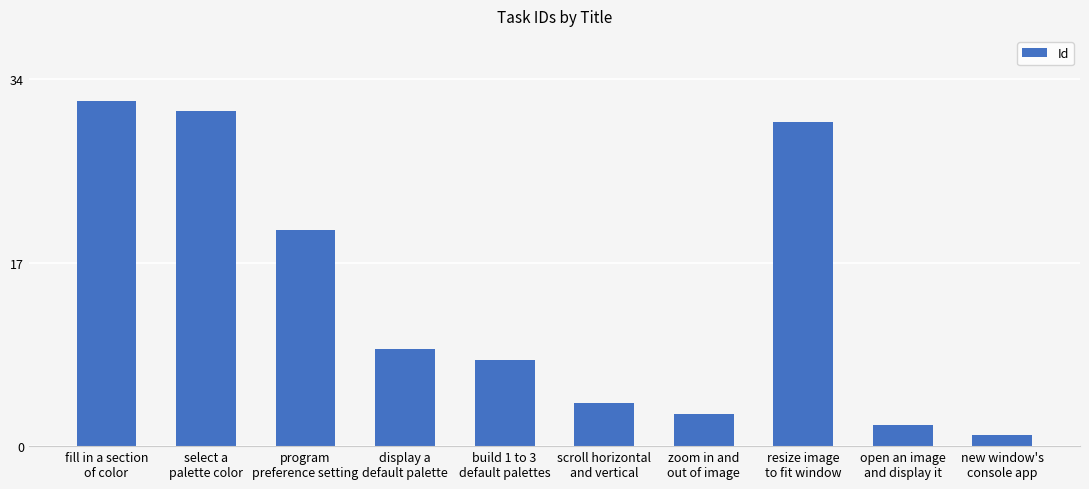

Rank the categories by value from highest to lowest.

fill in a section
of color, select a
palette color, resize image
to fit window, program
preference setting, display a
default palette, build 1 to 3
default palettes, scroll horizontal
and vertical, zoom in and
out of image, open an image
and display it, new window's
console app